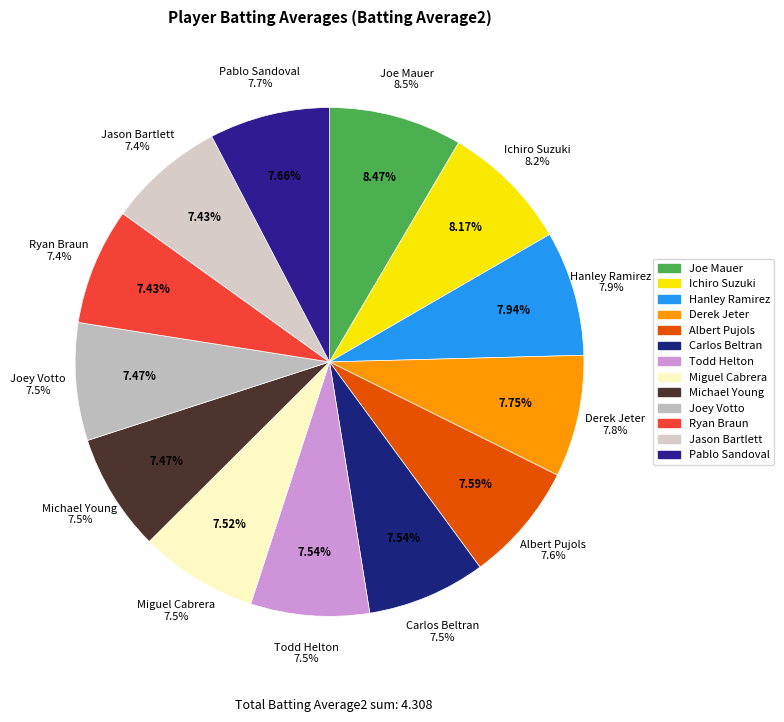

Which category has the biggest portion of the pie?

Joe Mauer